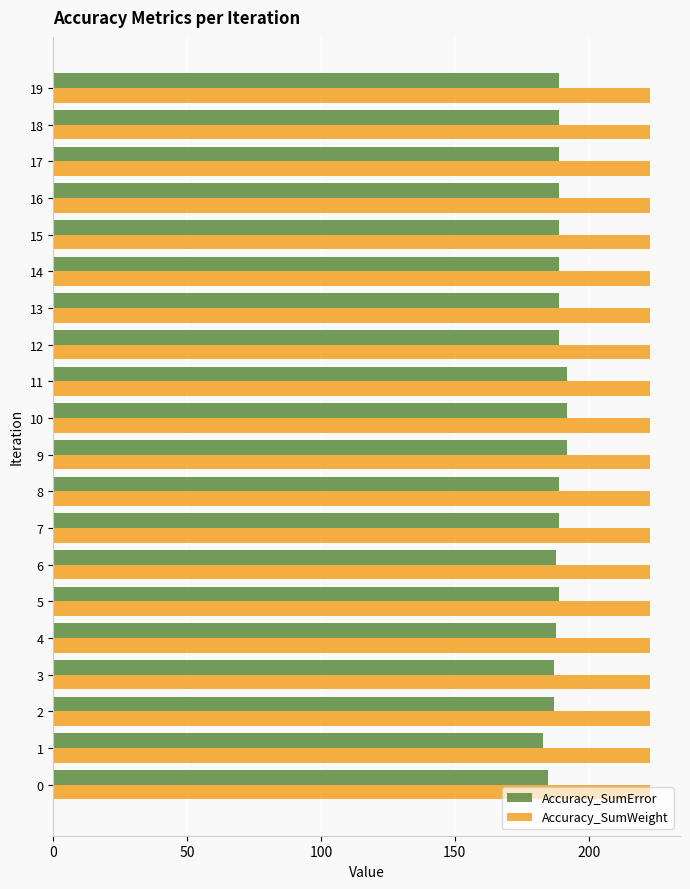

What is the total value across all series at 5?

412